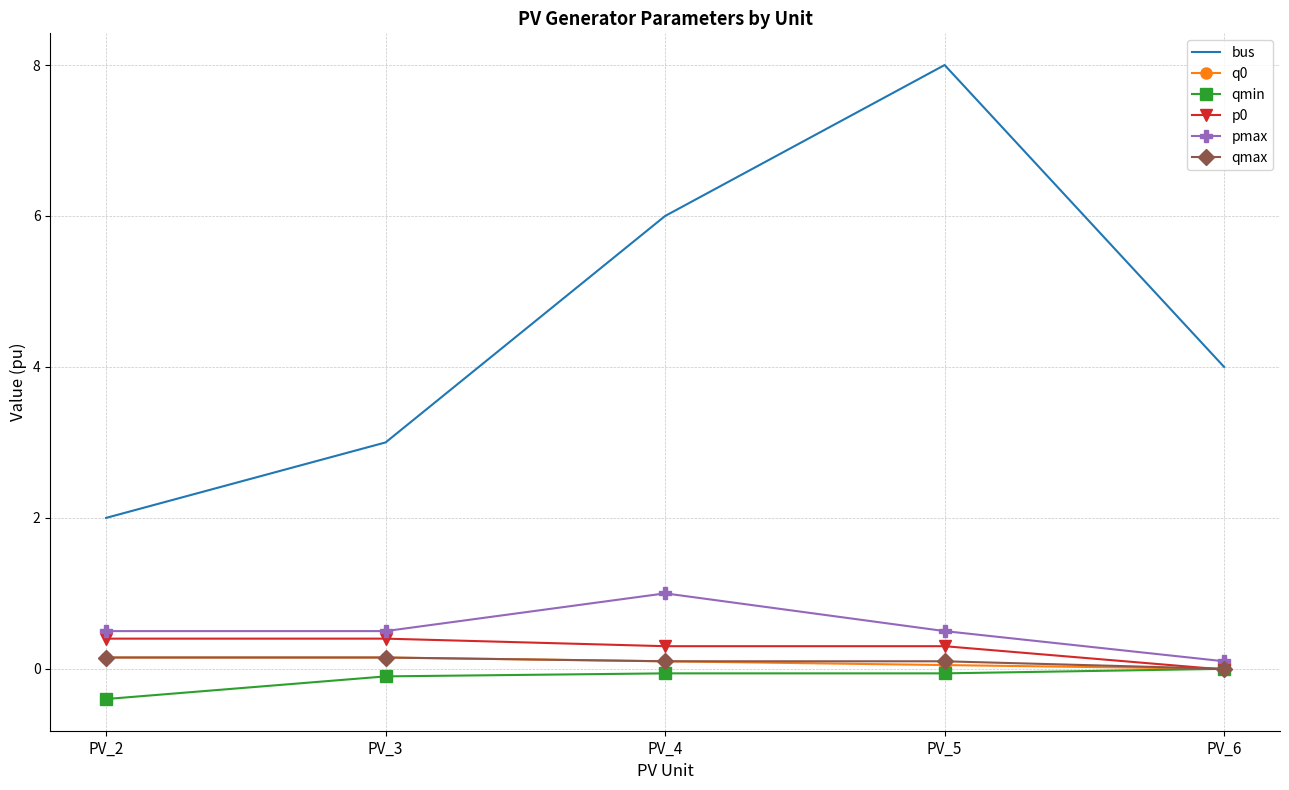

What is the difference between the maximum and minimum values in the p0 series?

0.4